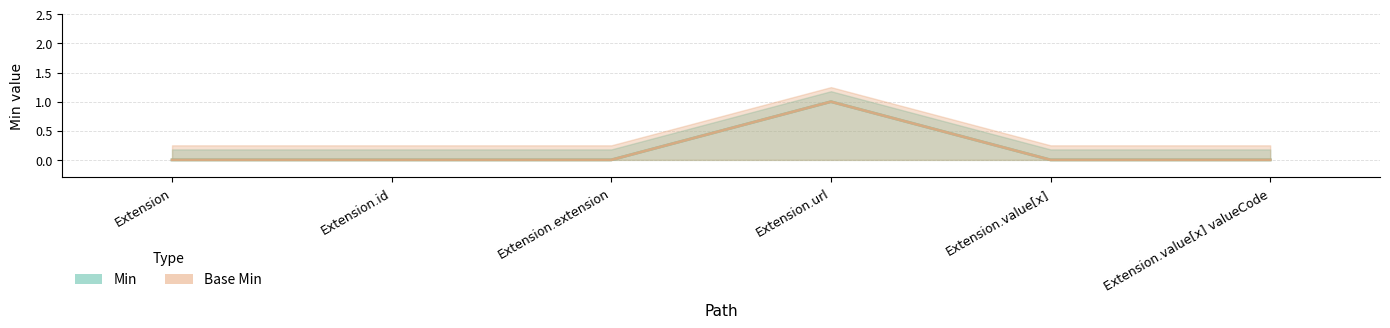

Which series has the largest total across all categories?

Min